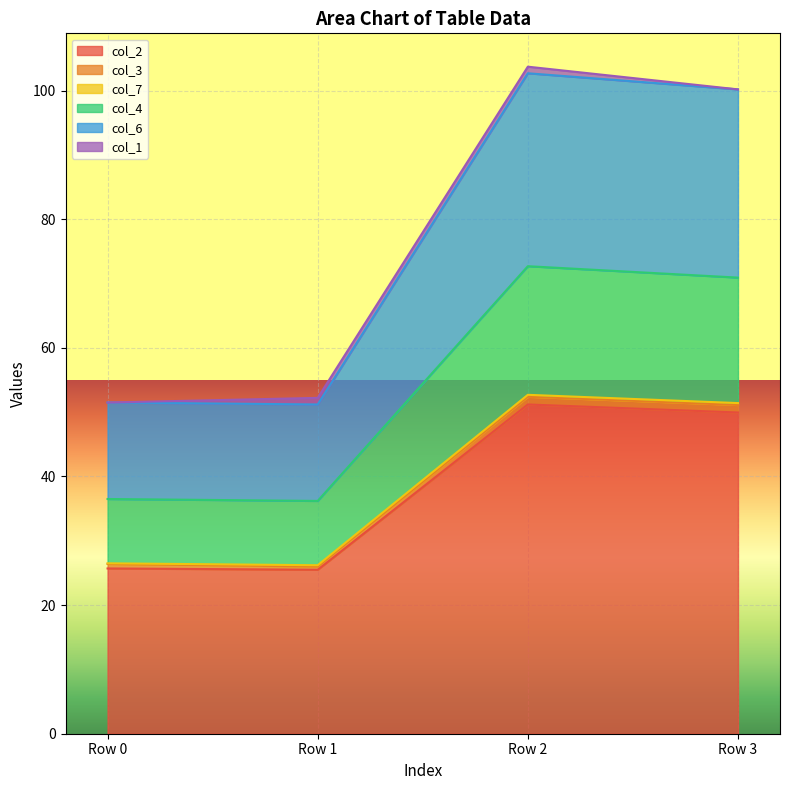

What is the minimum value for col_2?

25.5